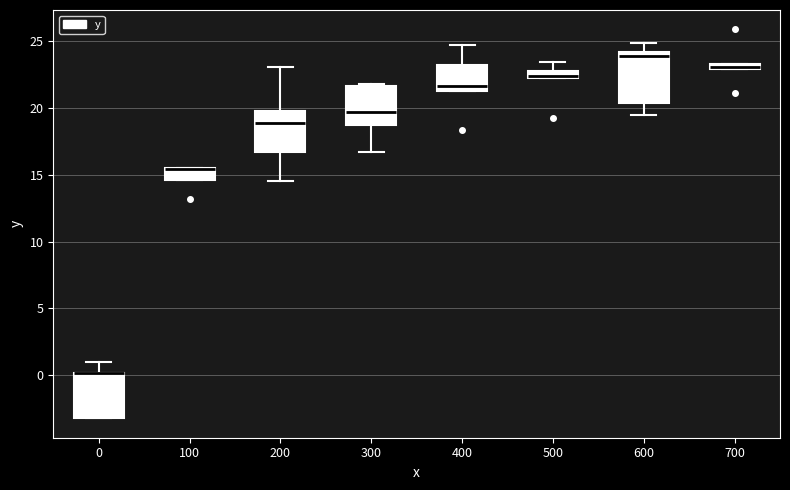

Where is the lower edge of the box at x = 700 on the y-axis? The values are not printed on the chart, so give them approximately, as read against the axis.

23.0